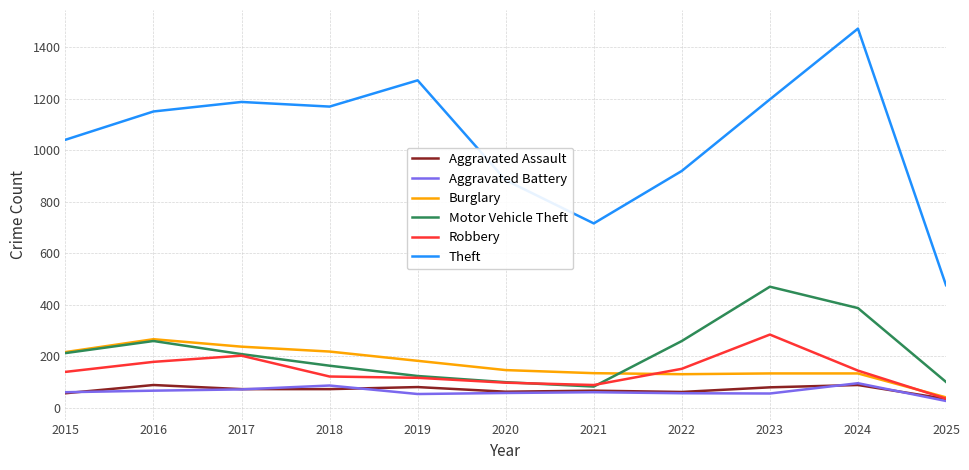

What is the sum of the Burglary values at 2016 and 2022?

396